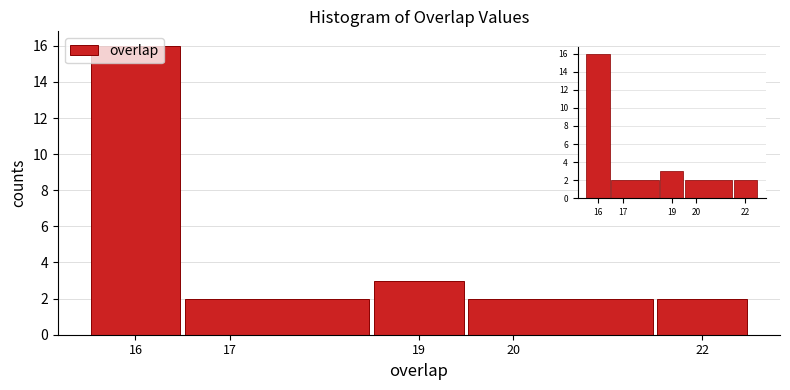

Reading left to right, transcribe this chart: for each bar, give the range it covers on the x-axis and its height. The values are not printed on the chart, so give them approximately, as read against the axis.

15.5 to 16.5: 16
16.5 to 18.5: 2
18.5 to 19.5: 3
19.5 to 21.5: 2
21.5 to 22.5: 2